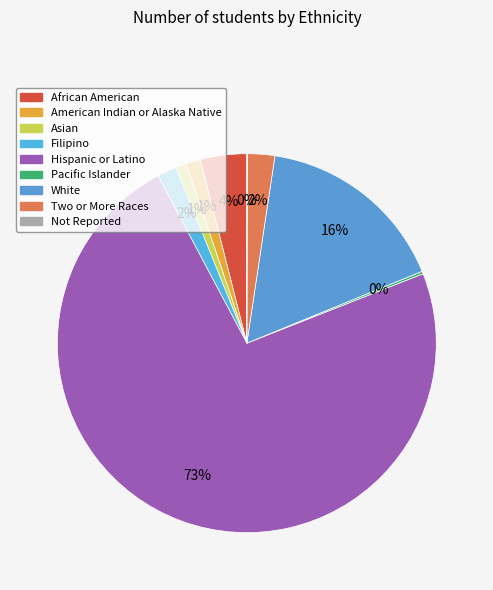

Which has a higher value, White or Filipino?

White